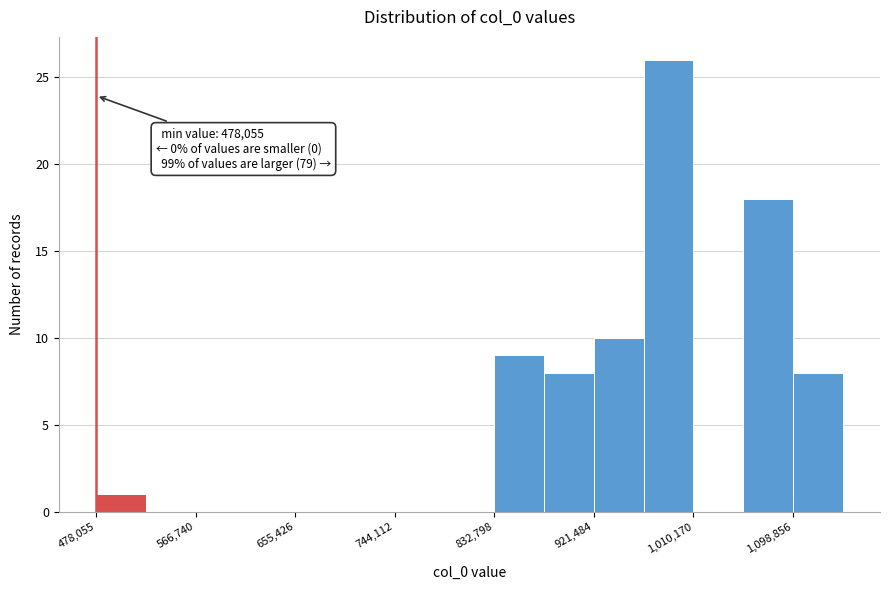

Which range on the x-axis has the tallest bar?

970000 to 1010000